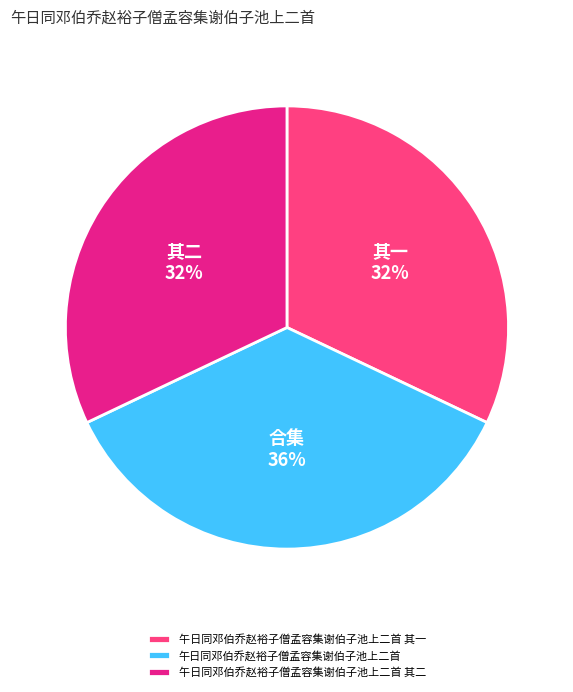

Which category has the biggest portion of the pie?

午日同邓伯乔赵裕子僧孟容集谢伯子池上二首